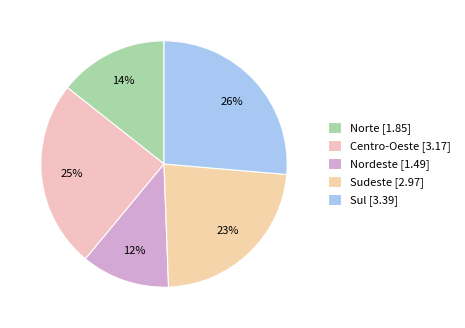

How many slices are in this pie chart?

5